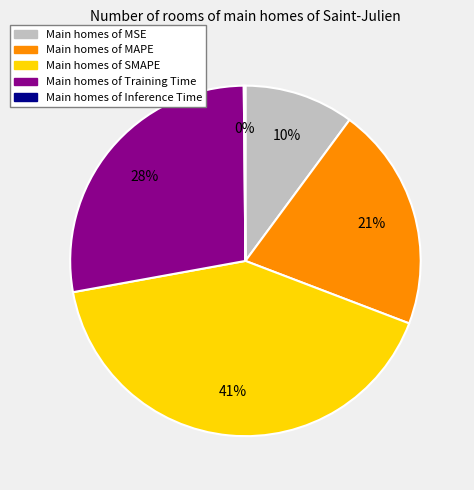

To the nearest percent, what is the average slice percentage?

20%